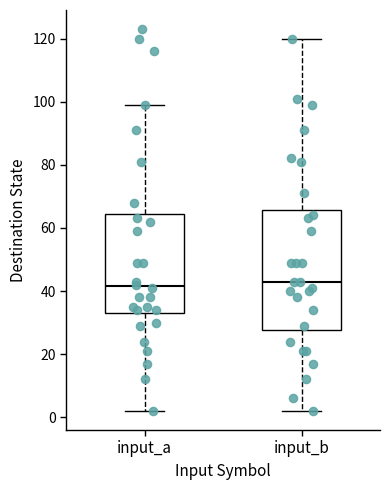

Where does the median line of the box for input_b sit on the y-axis? The values are not printed on the chart, so give them approximately, as read against the axis.

44